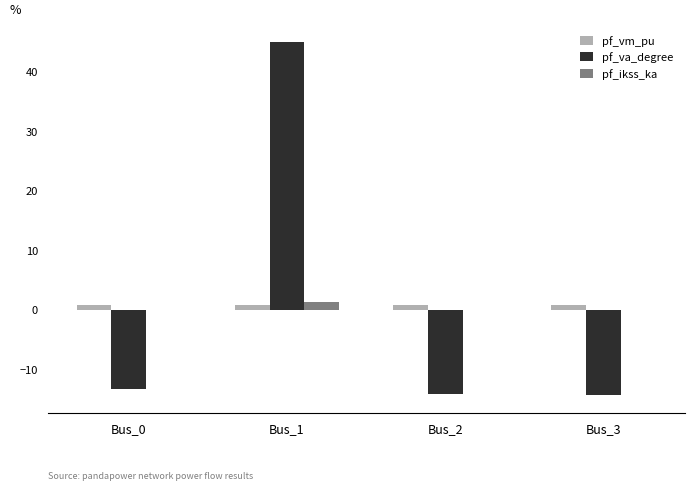

The value of pf_ikss_ka at Bus_2 is 0.0. True or false?

True